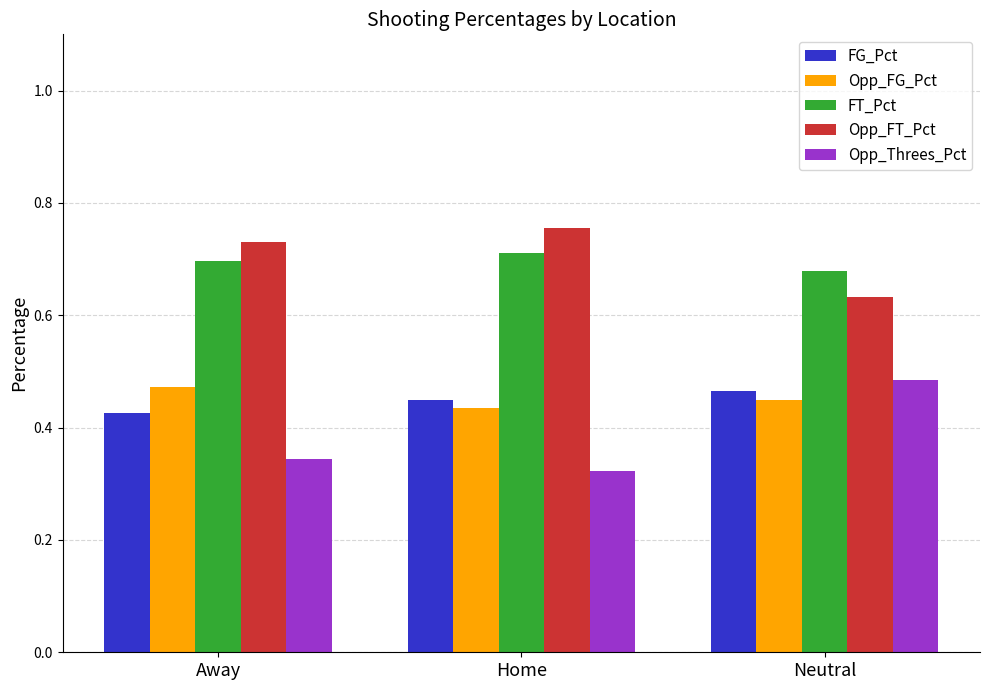

True or false: Opp_FG_Pct has a value of 0.8 at Away.

False